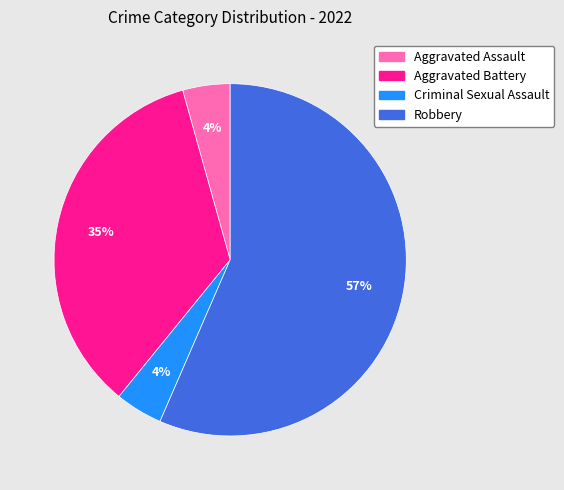

True or false: Aggravated Battery accounts for 42% of the total.

False